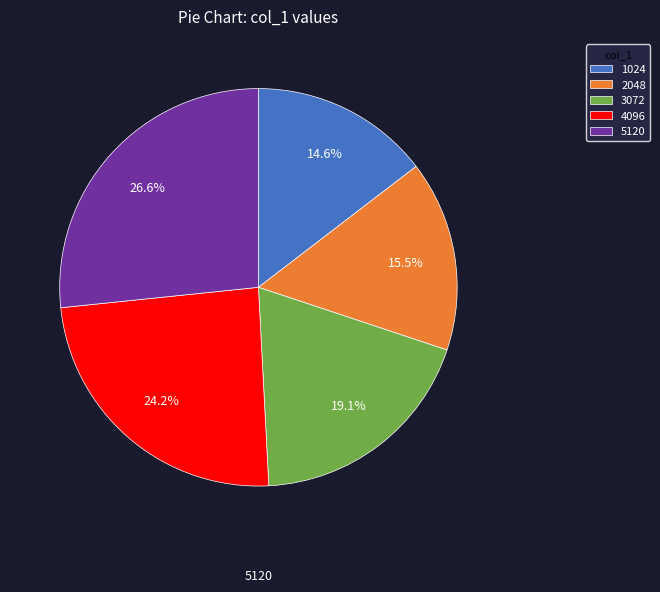

Does 2048 represent more than half of the total?

No